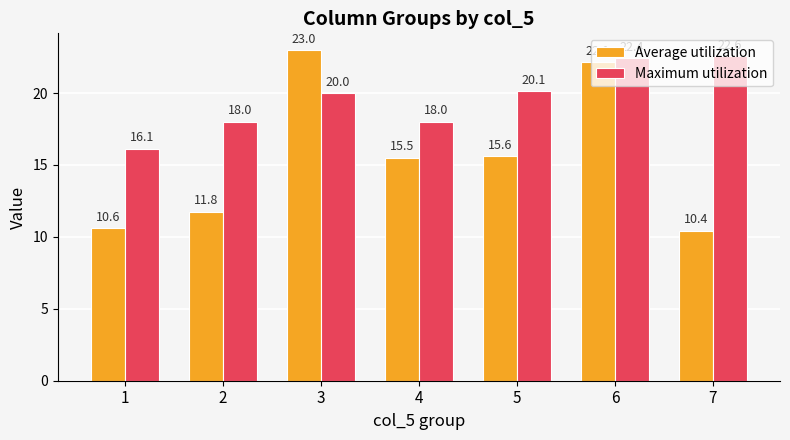

Reading right to left, extract all data points from this chart.

Average utilization: 10.4	22.1	15.6	15.5	23.0	11.8	10.6
Maximum utilization: 22.6	22.4	20.1	18.0	20.0	18.0	16.1